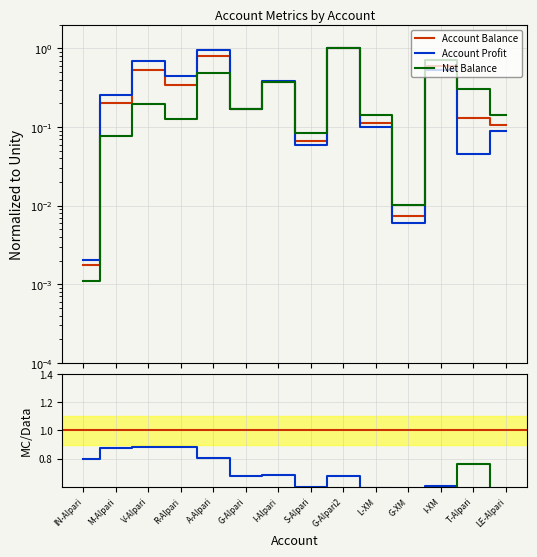

Which series has the largest total across all categories?

Account Profit